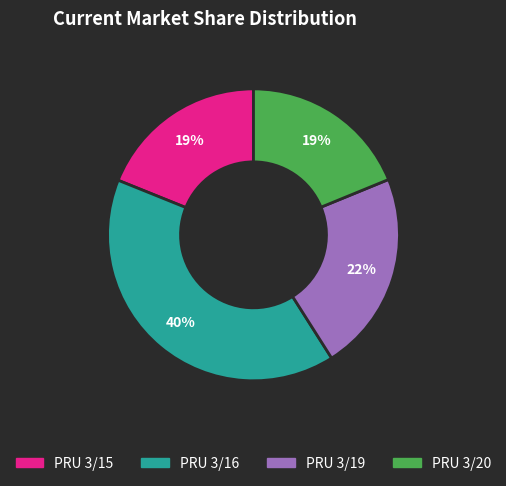

Does any single category account for the majority?

No